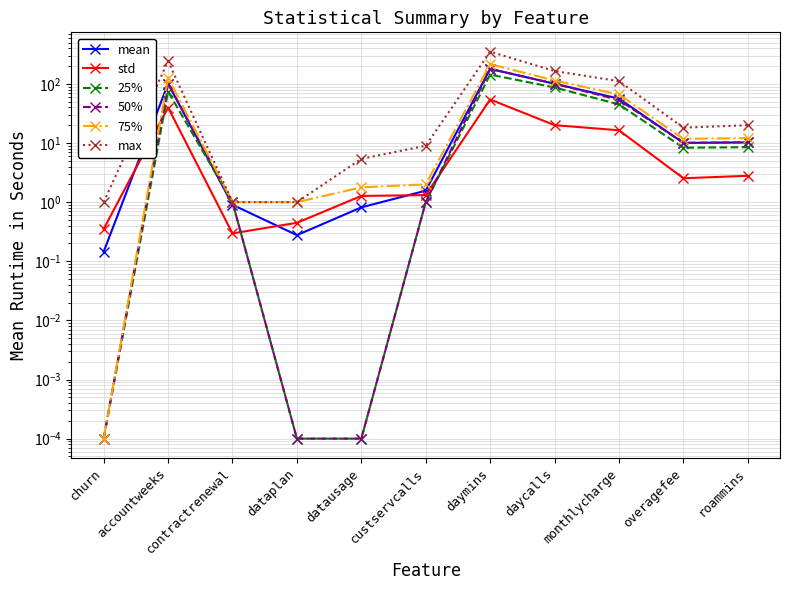

Does the chart display data point markers on the line(s)?

Yes